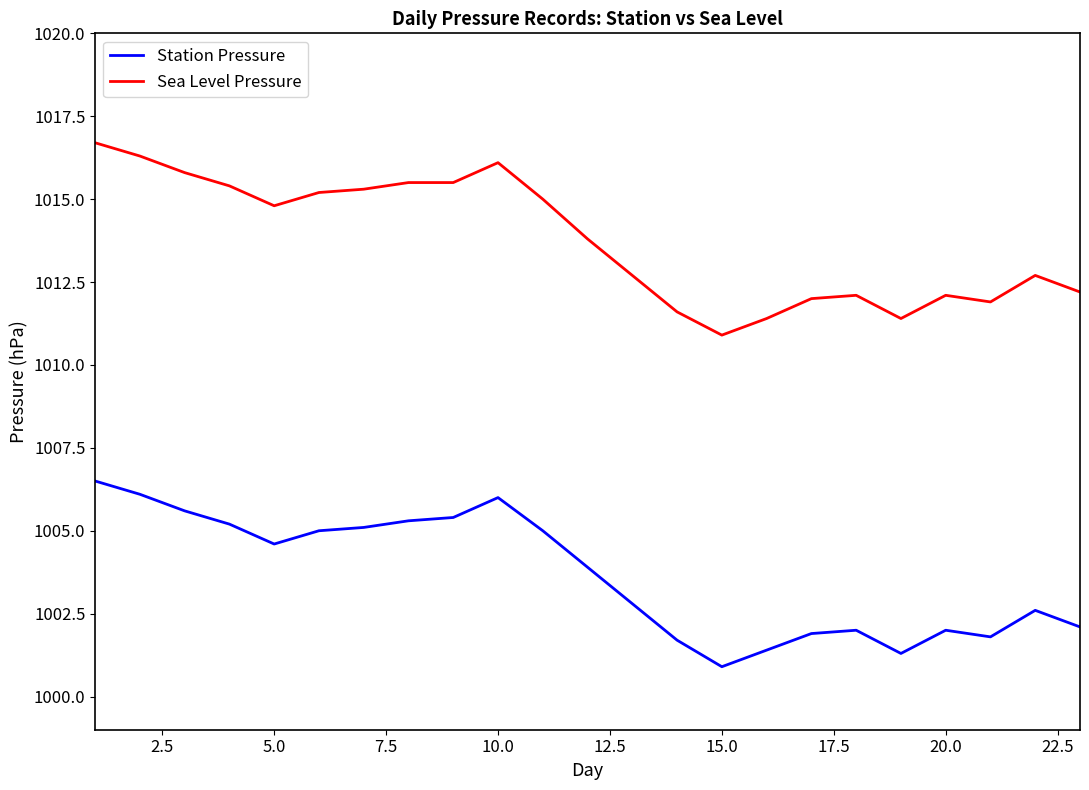

What is the sum of all Sea Level Pressure values?

23316.4